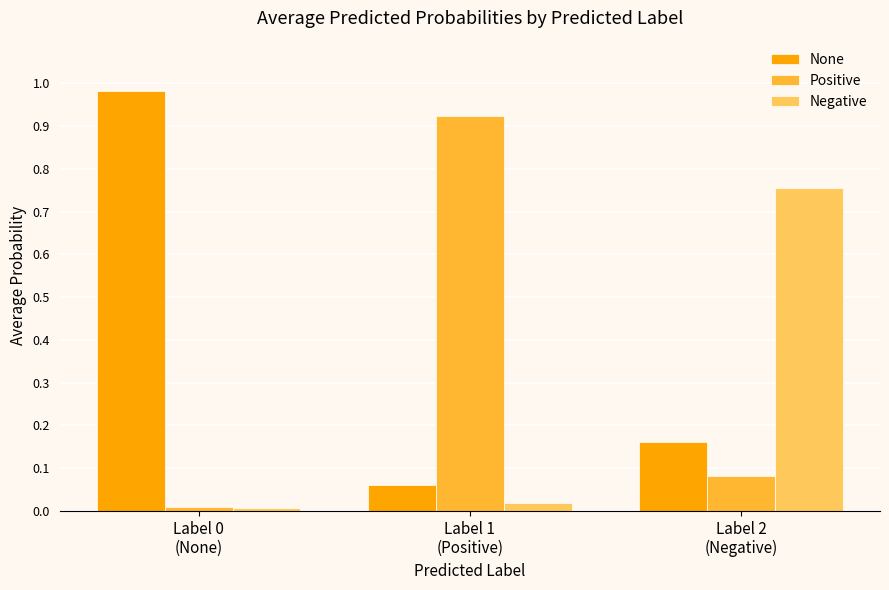

Which series has the largest total across all categories?

None